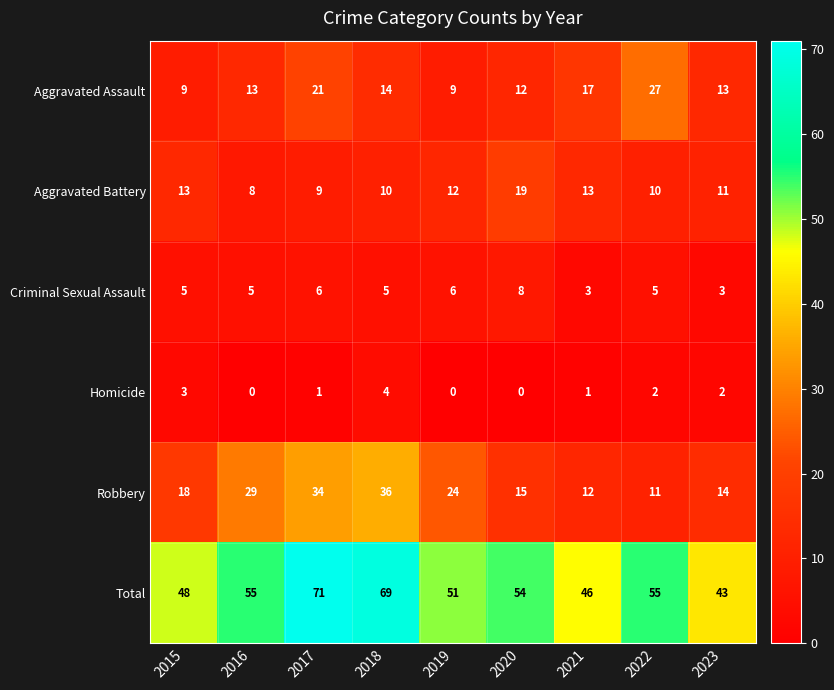

What is the difference between the second highest and second lowest values in the Criminal Sexual Assault series?

3